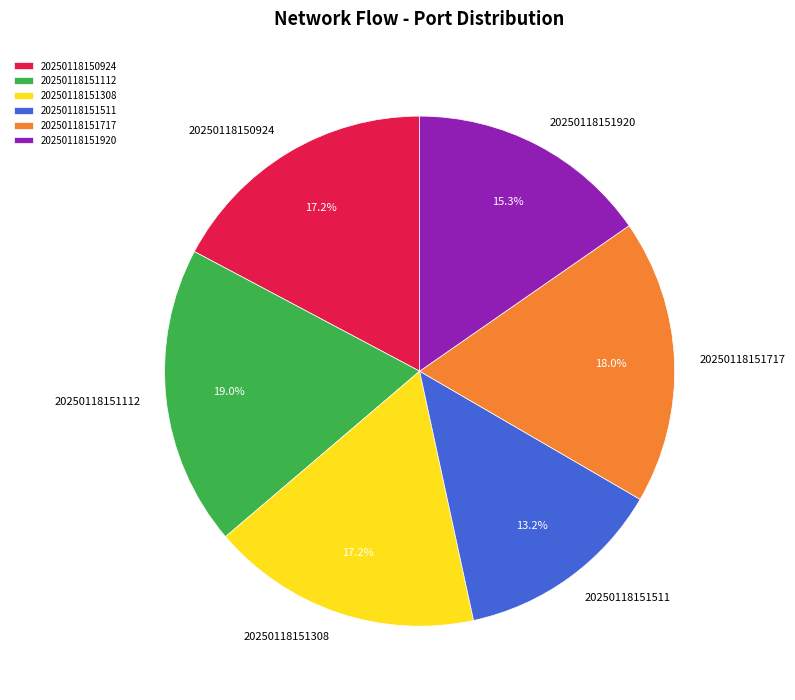

What percentage is the 20250118151920 slice, to the nearest percent?

15%